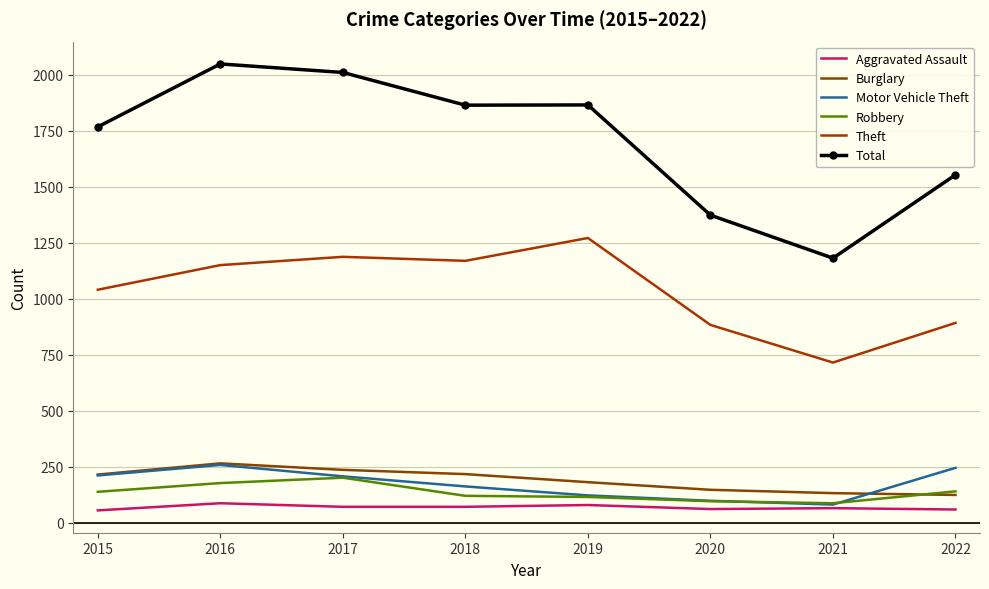

What are all the series names shown in the legend?

Aggravated Assault, Burglary, Motor Vehicle Theft, Robbery, Theft, Total